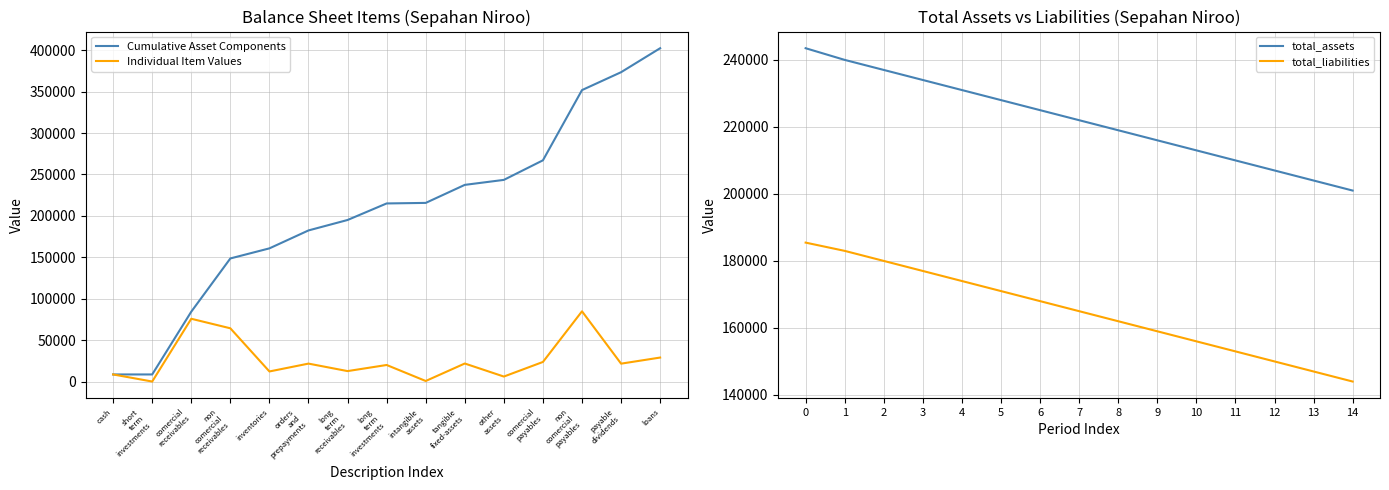

What are all the series names shown in the legend?

Cumulative Asset Components, Individual Item Values, total_assets, total_liabilities